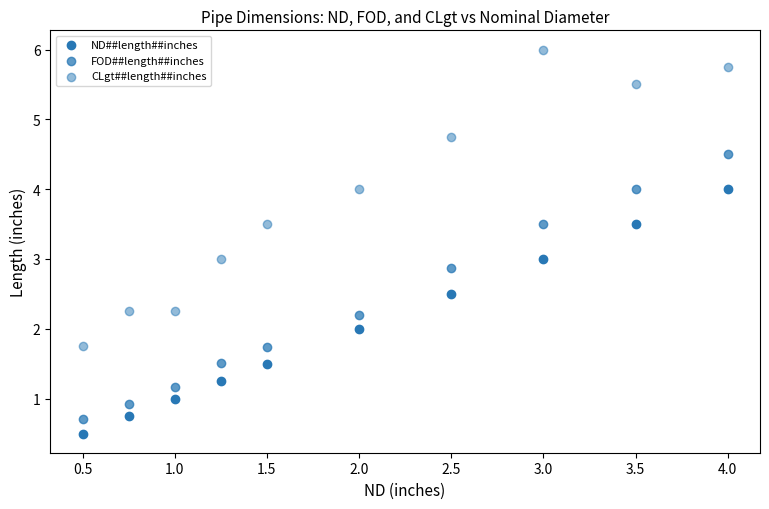

Count the number of points in this scatter plot.

30